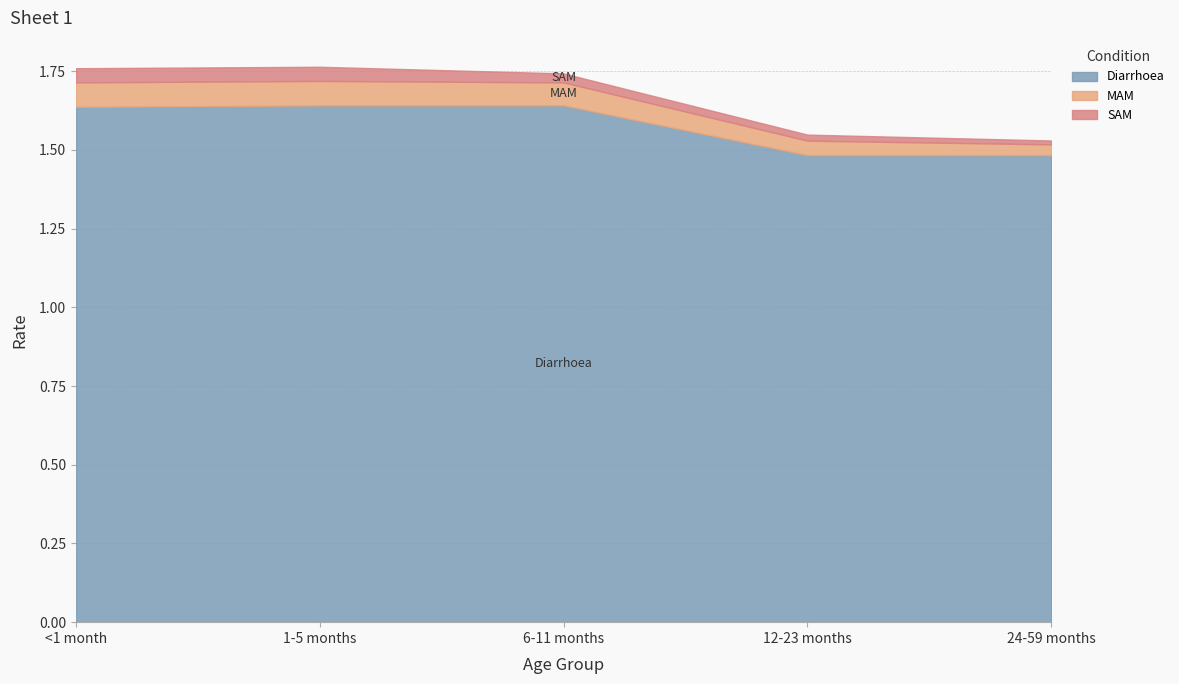

Rank the categories by MAM value from lowest to highest.

24-59 months, 12-23 months, 6-11 months, <1 month, 1-5 months